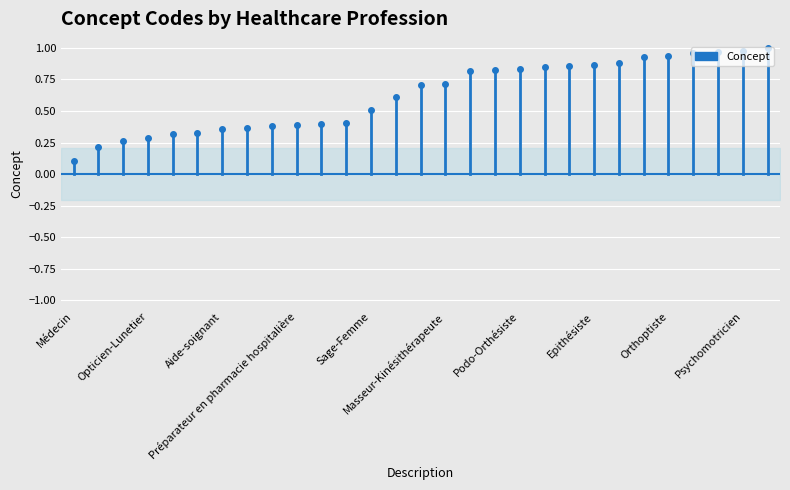

At which label is the value closest to 0?

Médecin